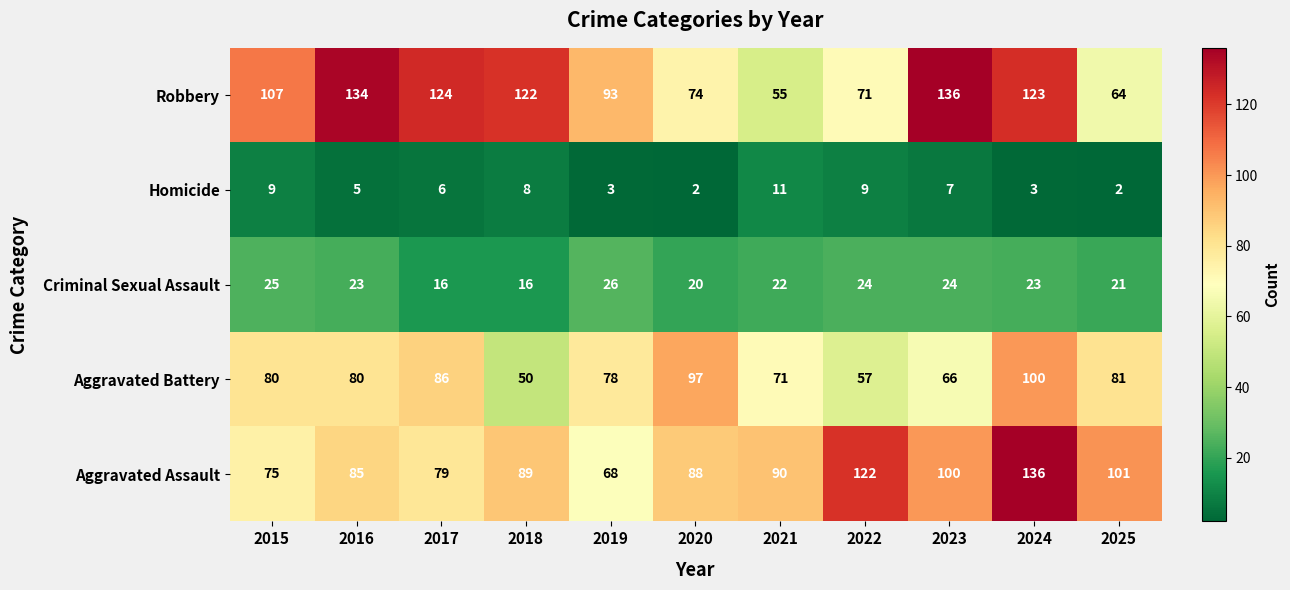

What is the greatest value displayed?

136